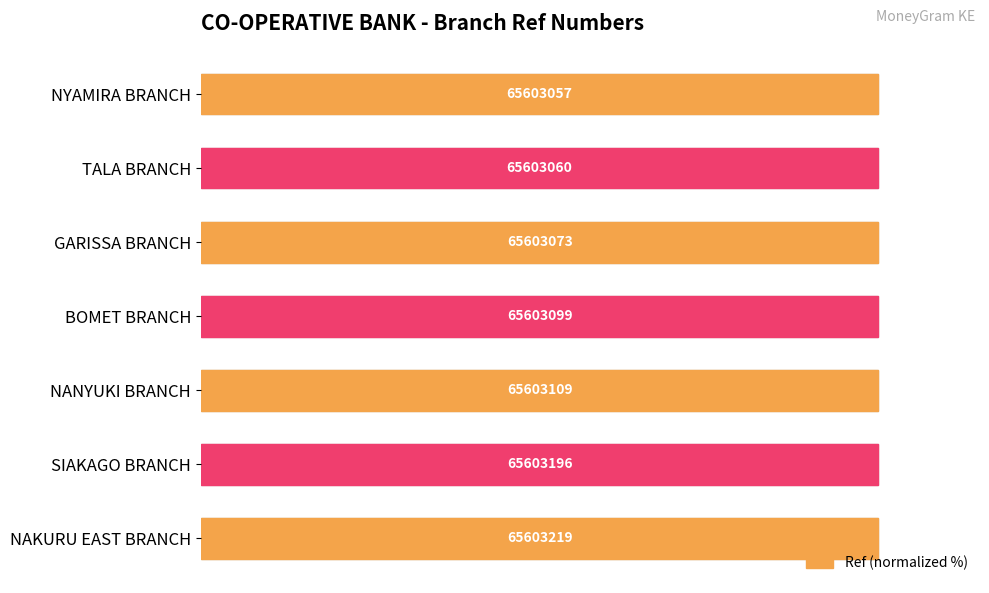

True or false: the data shows 43.9 at GARISSA BRANCH.

False